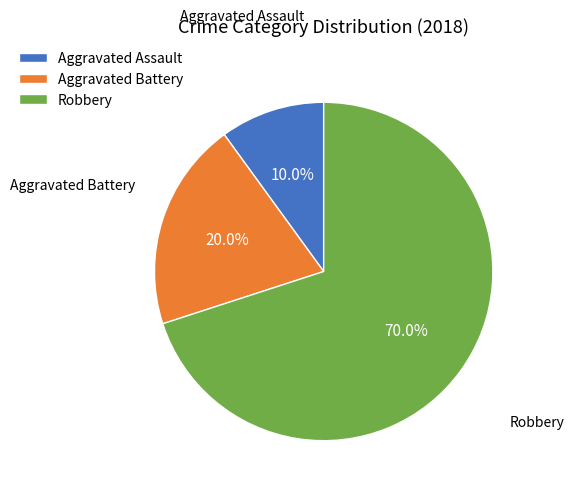

Does Aggravated Assault represent more than half of the total?

No